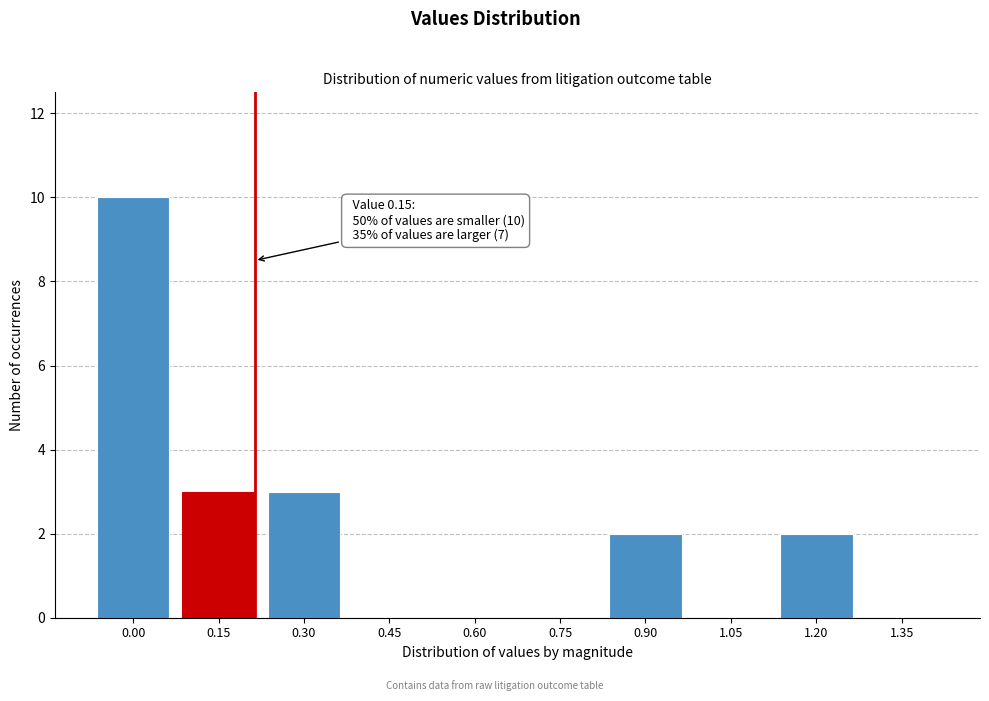

Reading right to left, extract all data points from this chart.

1.35=0	1.20=2	1.05=0	0.90=2	0.75=0	0.60=0	0.45=0	0.30=3	0.15=3	0.00=10